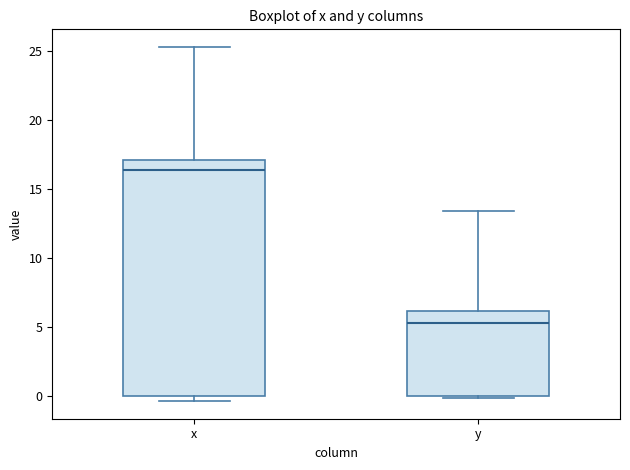

Which box is the tallest, from its lower edge to its upper edge?

x